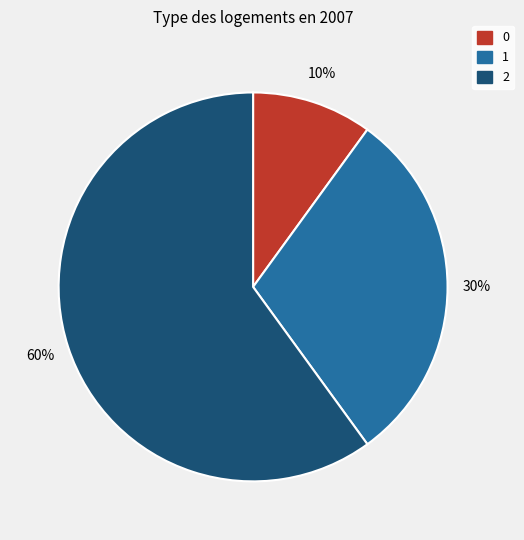

Is the sum of 0 and 2 greater than half?

Yes